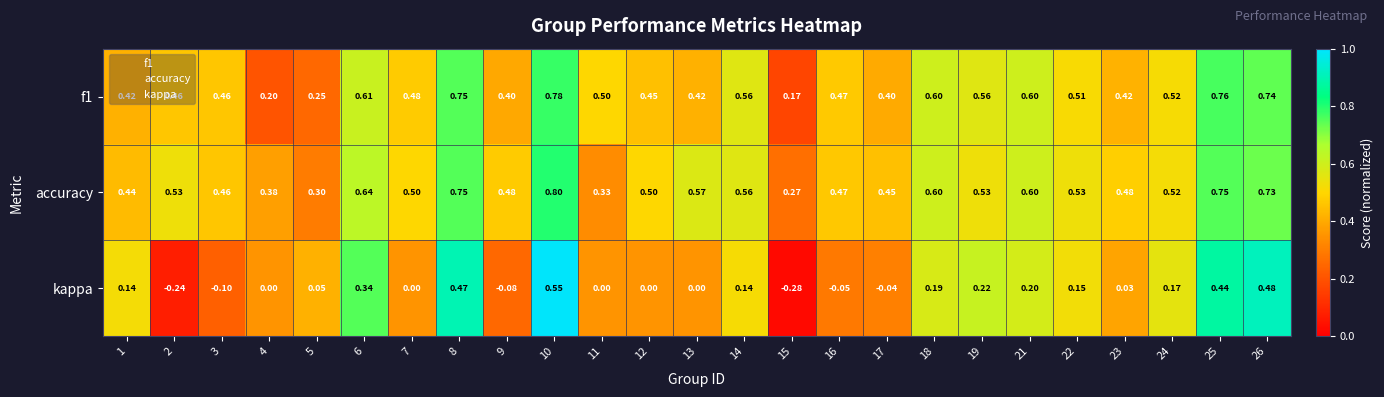

Which series changed the most between 17 and 21?

kappa